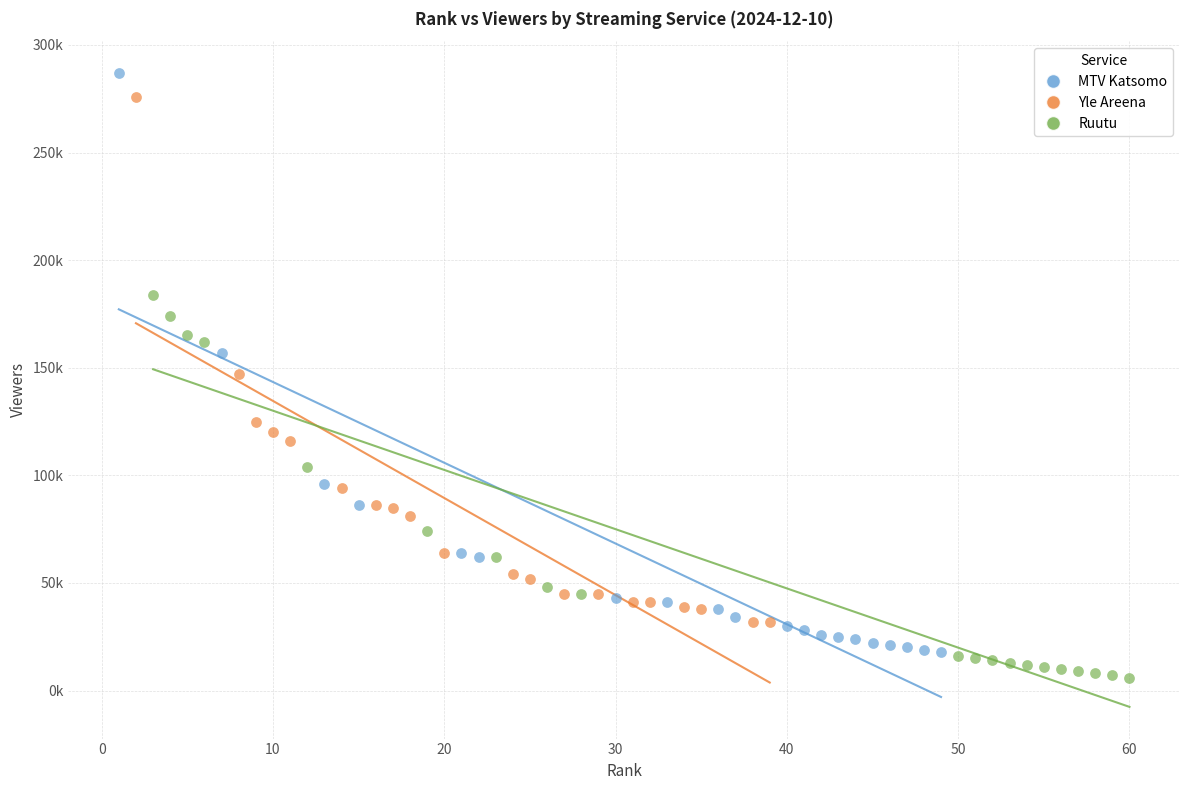

What are all the series names shown in the legend?

MTV Katsomo, Yle Areena, Ruutu